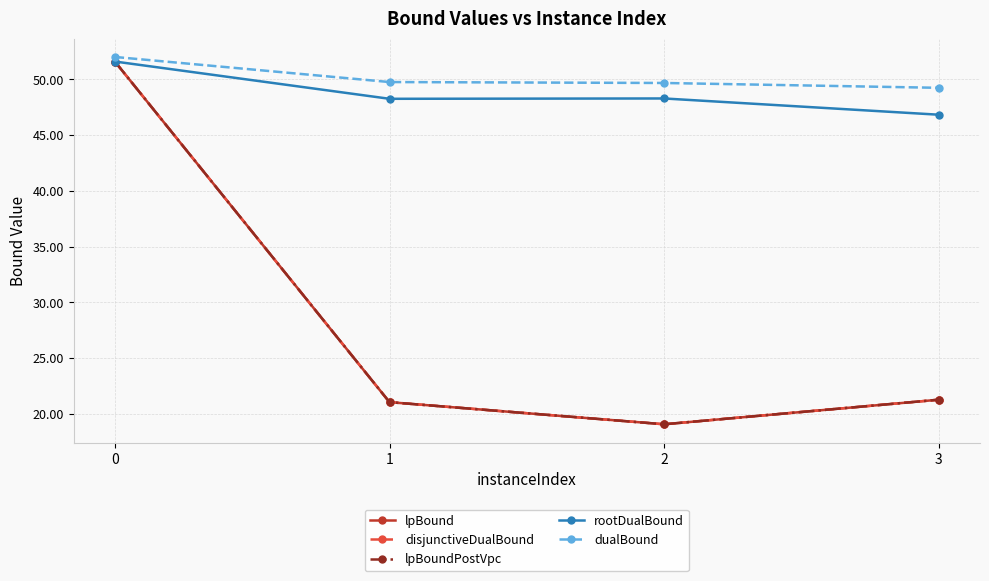

Does the chart have visible grid lines?

Yes